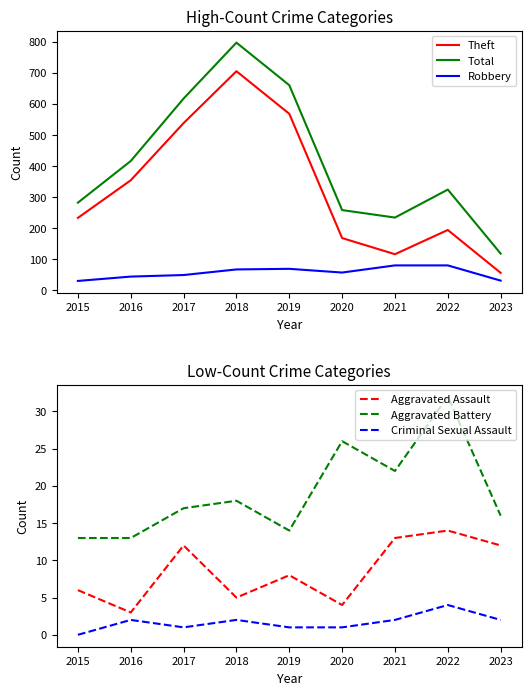

Between 2015 and 2023, which series saw the biggest shift?

Theft